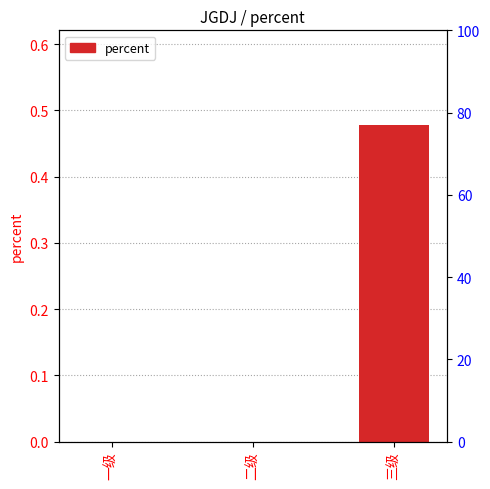

Rank the categories by value from lowest to highest.

一级, 二级, 三级